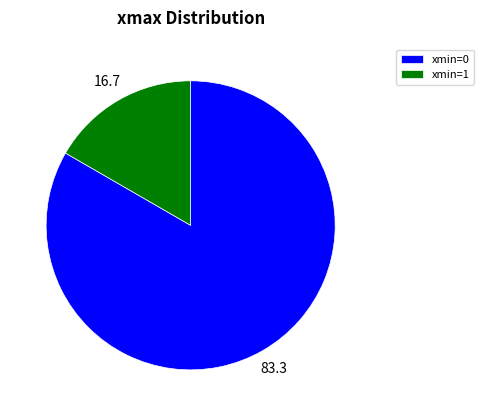

Is there a majority slice in this chart?

Yes